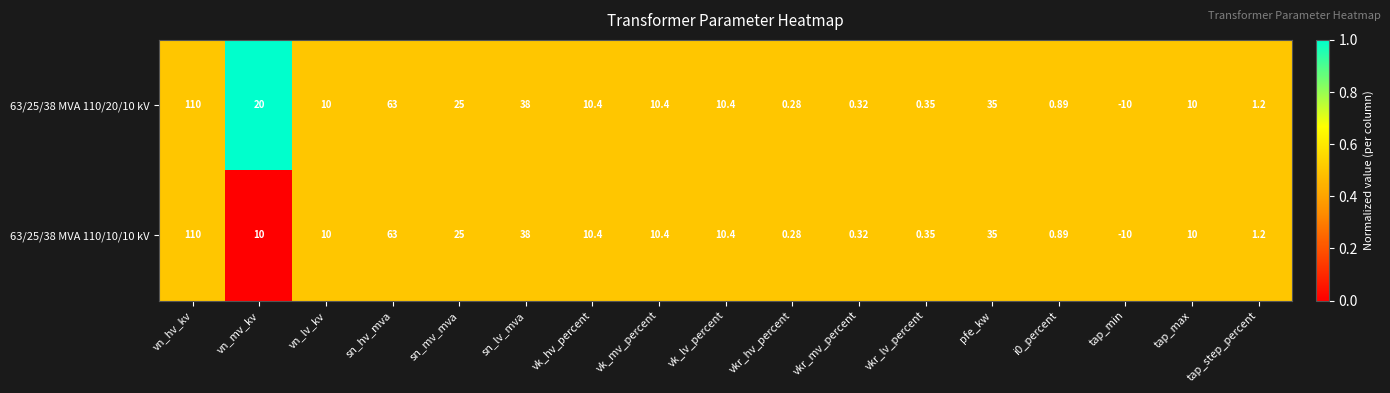

List the series in order of their overall mean, highest first.

63/25/38 MVA 110/20/10 kV, 63/25/38 MVA 110/10/10 kV